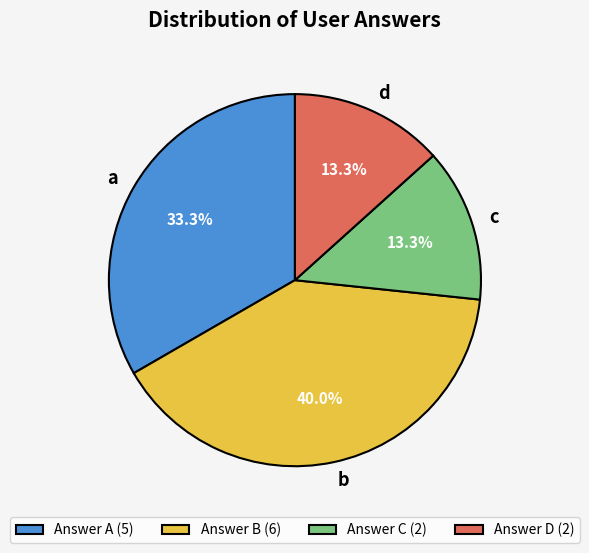

To the nearest percent, what is the combined percentage of c and d?

27%